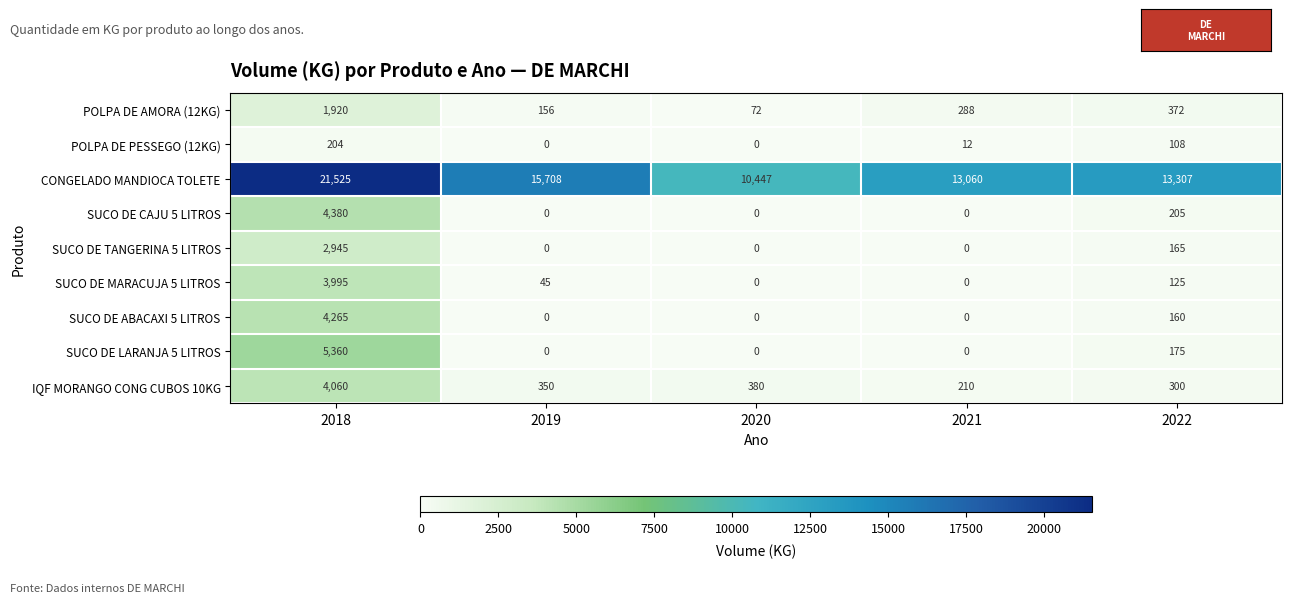

Rank the series by their maximum value, from highest to lowest.

CONGELADO MANDIOCA TOLETE, SUCO DE LARANJA 5 LITROS, SUCO DE CAJU 5 LITROS, SUCO DE ABACAXI 5 LITROS, IQF MORANGO CONG CUBOS 10KG, SUCO DE MARACUJA 5 LITROS, SUCO DE TANGERINA 5 LITROS, POLPA DE AMORA (12KG), POLPA DE PESSEGO (12KG)